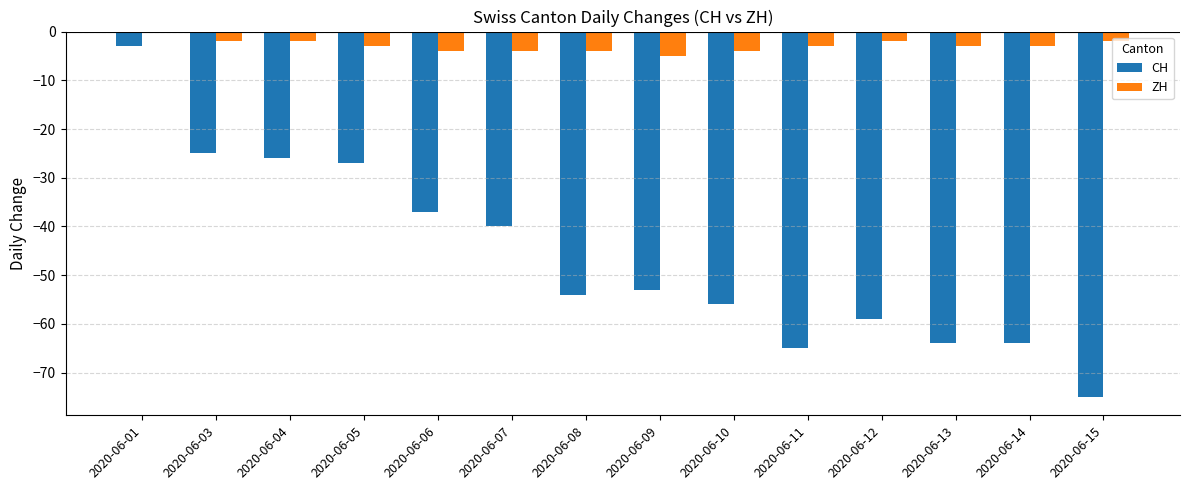

Reading left to right, transcribe all the data shown in this chart.

CH: -3	-25	-26	-27	-37	-40	-54	-53	-56	-65	-59	-64	-64	-75
ZH: 0	-2	-2	-3	-4	-4	-4	-5	-4	-3	-2	-3	-3	-2